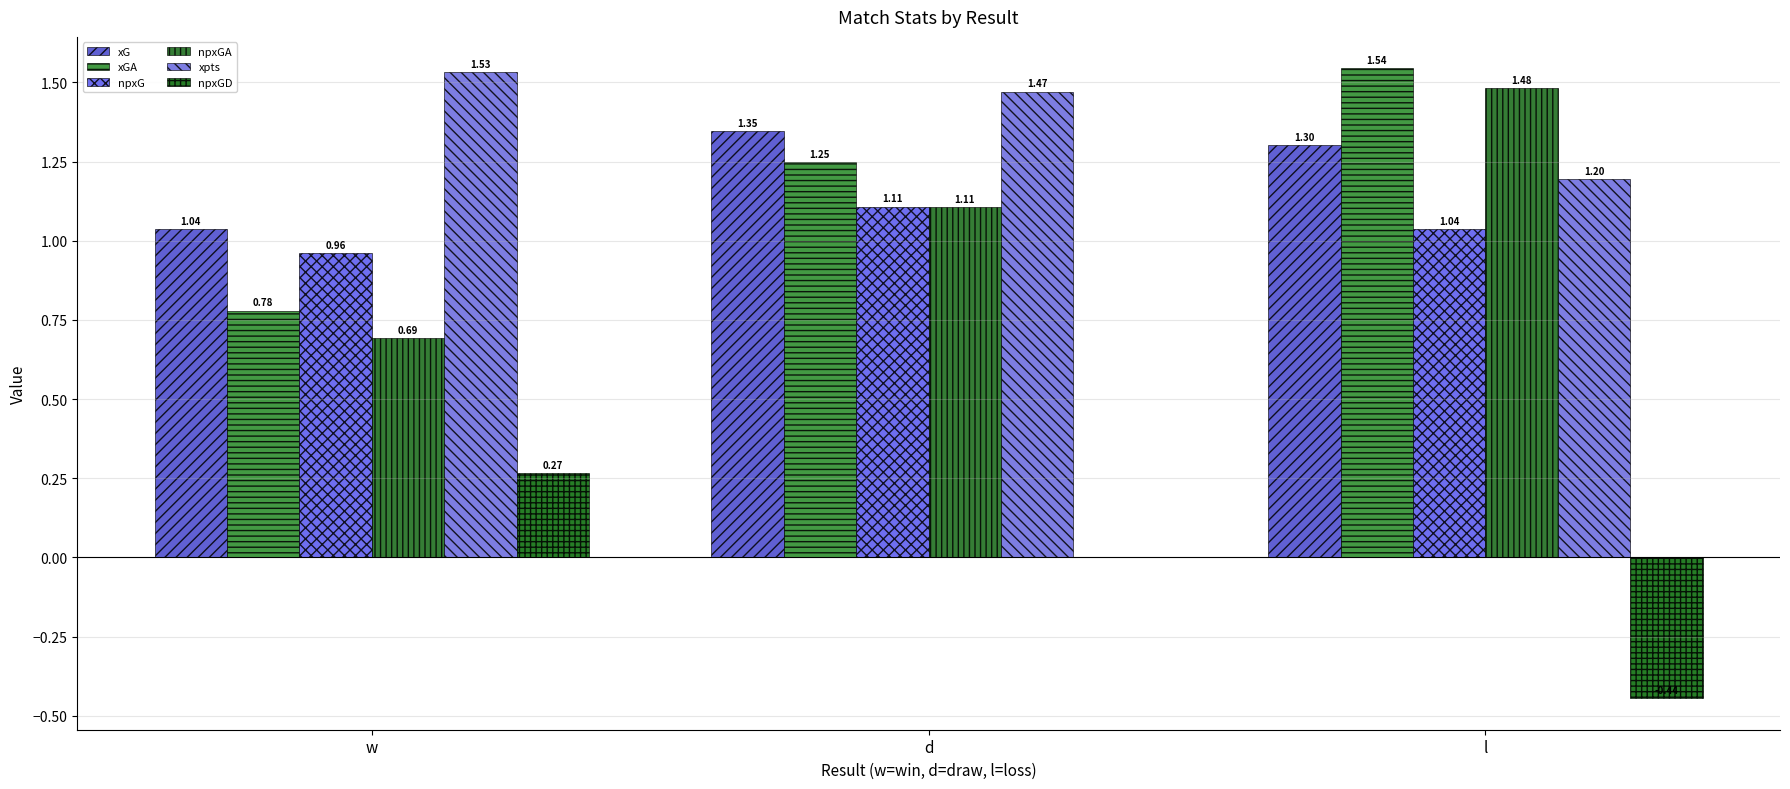

How many data points does each series have?

3